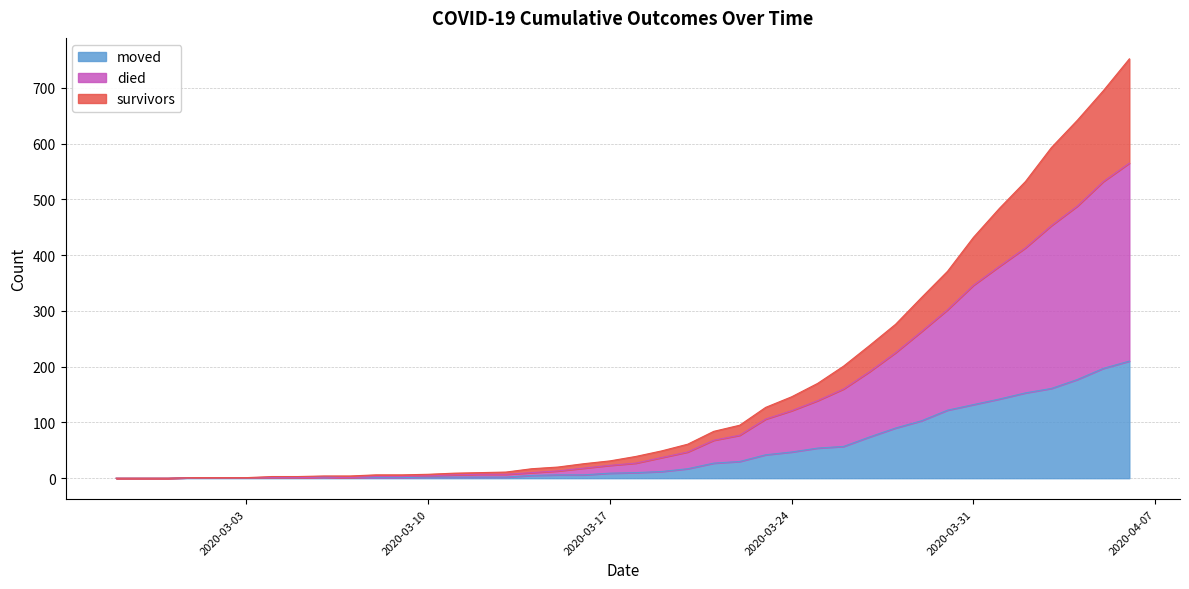

The survivors series shows 101 at 2020-03-24. True or false?

False